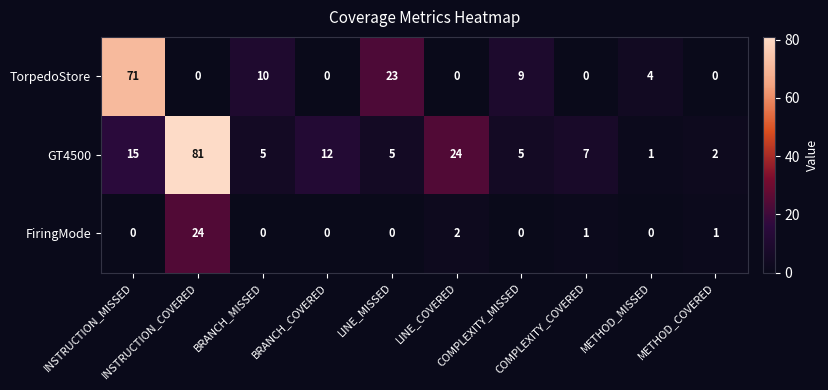

What is the sum of all TorpedoStore values?

117